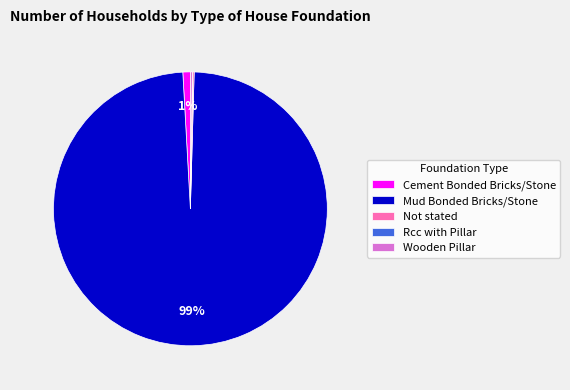

To the nearest percent, what is the average slice percentage?

20%